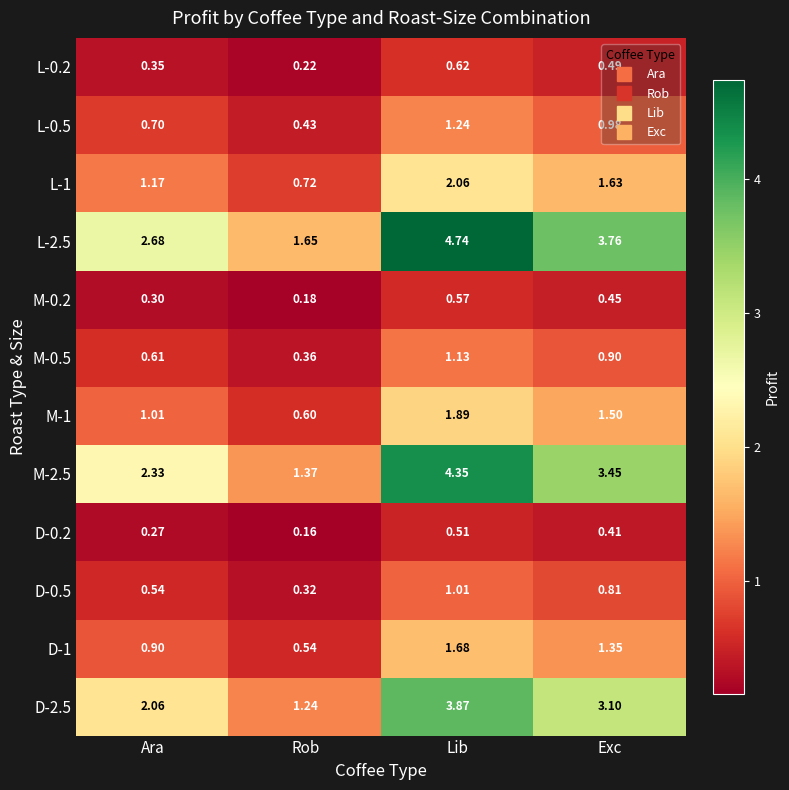

At which label is L-2.5 closest to 3?

Ara